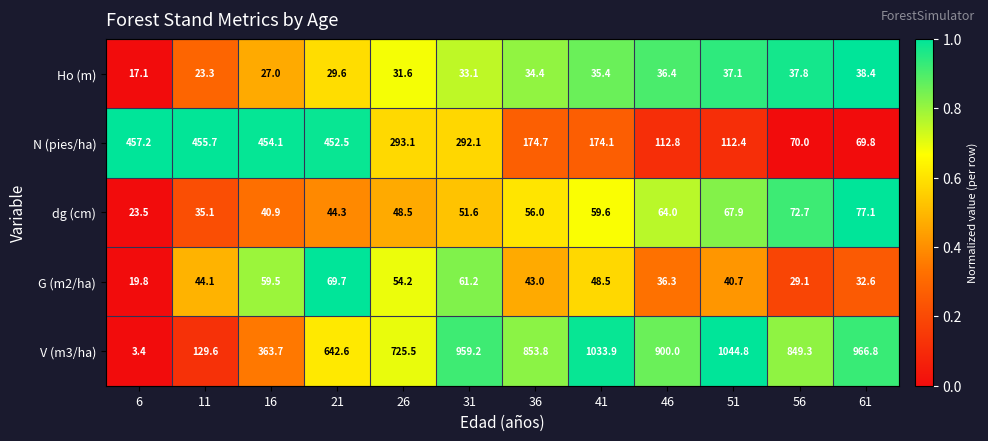

At which category is the sum across all series the highest?

31